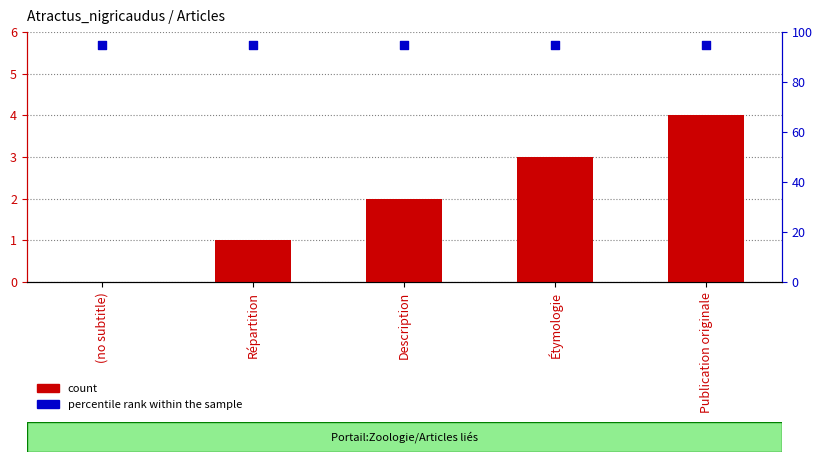

Is the value of count at Description greater than the value of percentile rank within the sample at Étymologie?

No